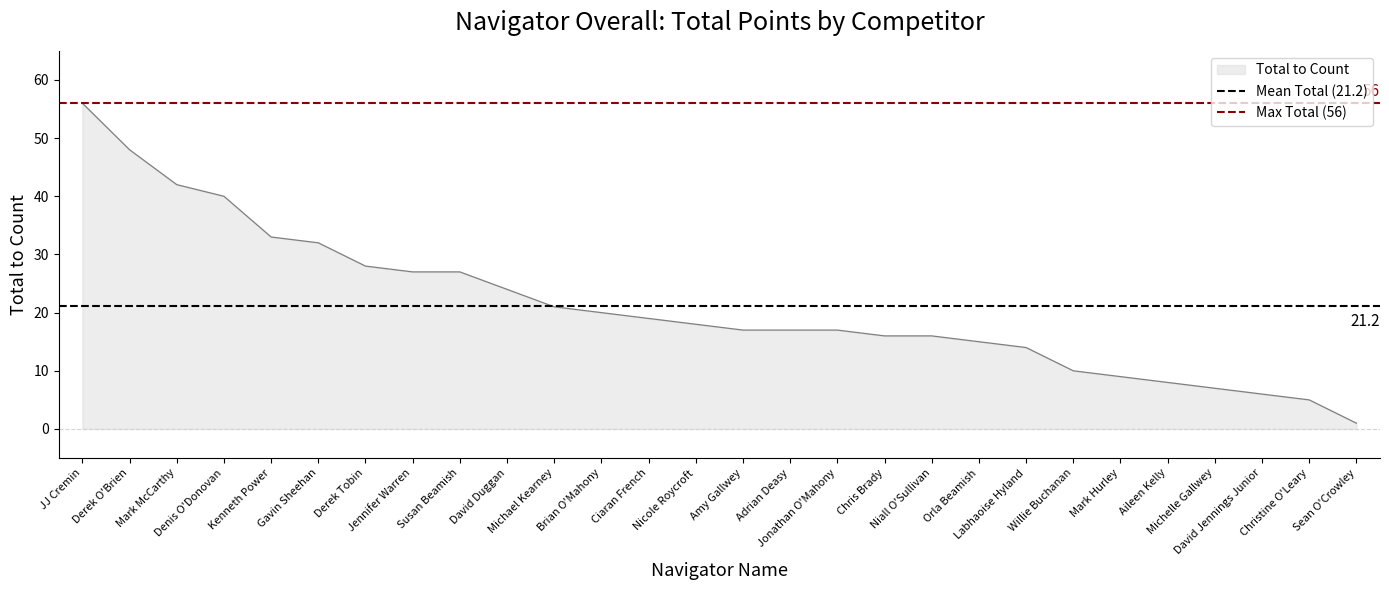

What is the value of the Max Total (56) point at the 1st from the left?

56.0